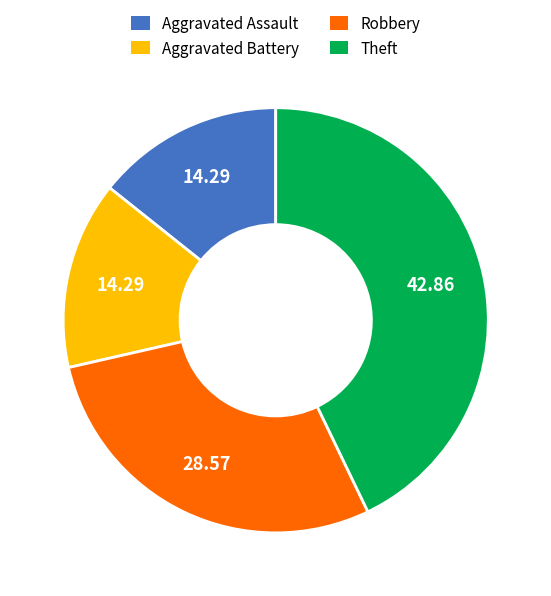

How many slices are in this pie chart?

4